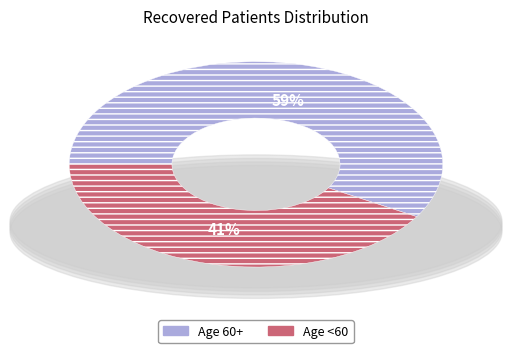

To the nearest percent, what is the average slice percentage?

50%